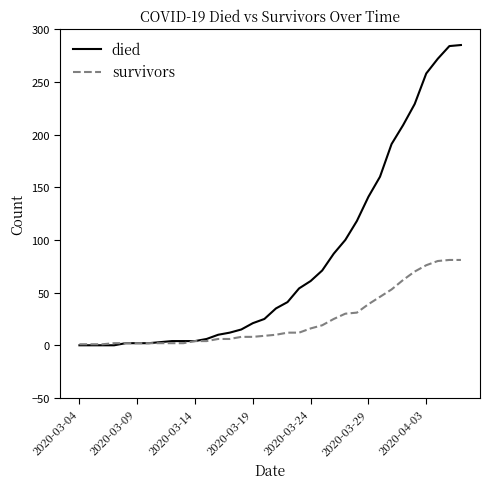

Which series has the largest total across all categories?

died